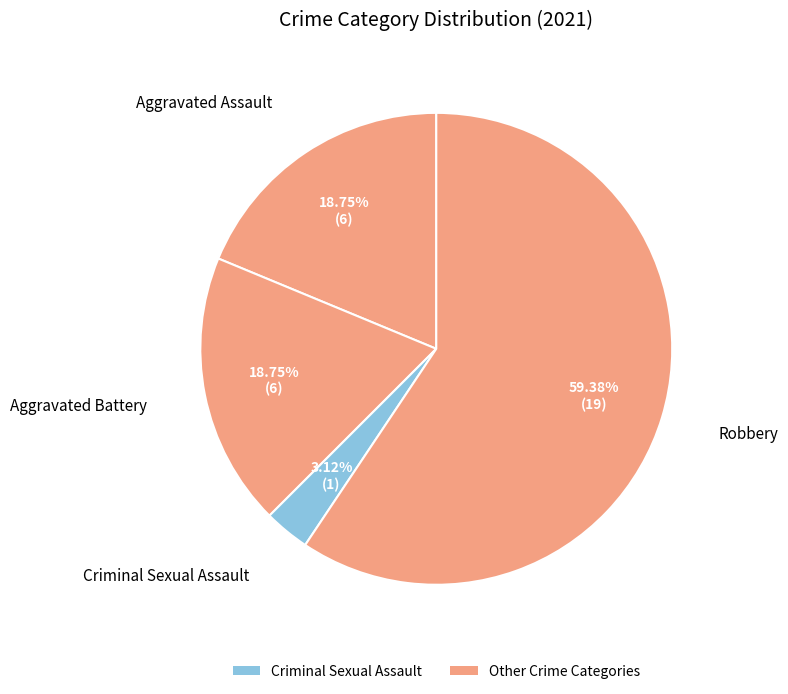

How many slices are in this pie chart?

4